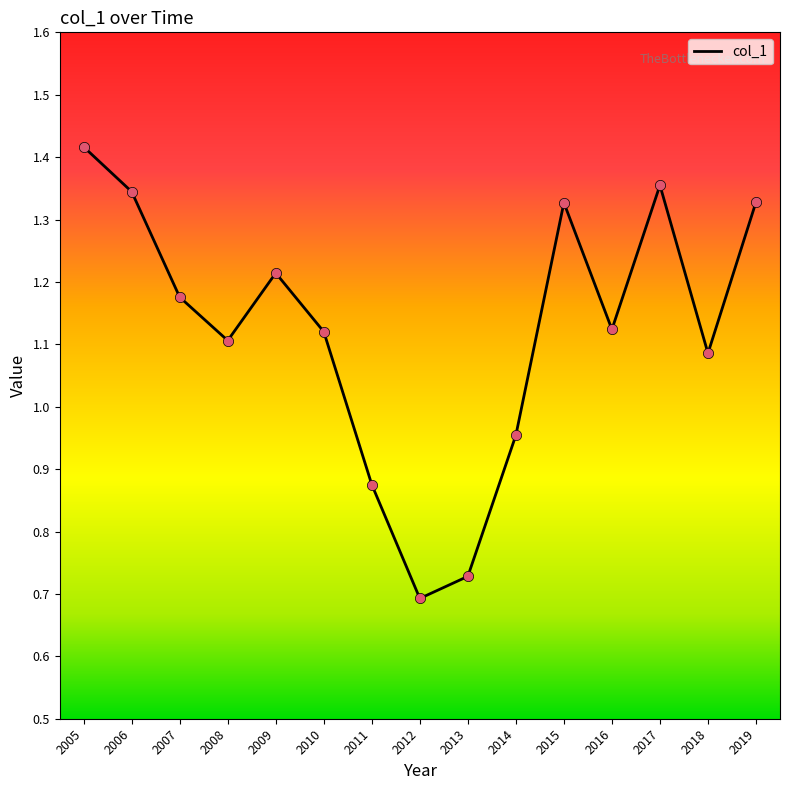

What is the change in value from 2007 to 2019?

+0.2